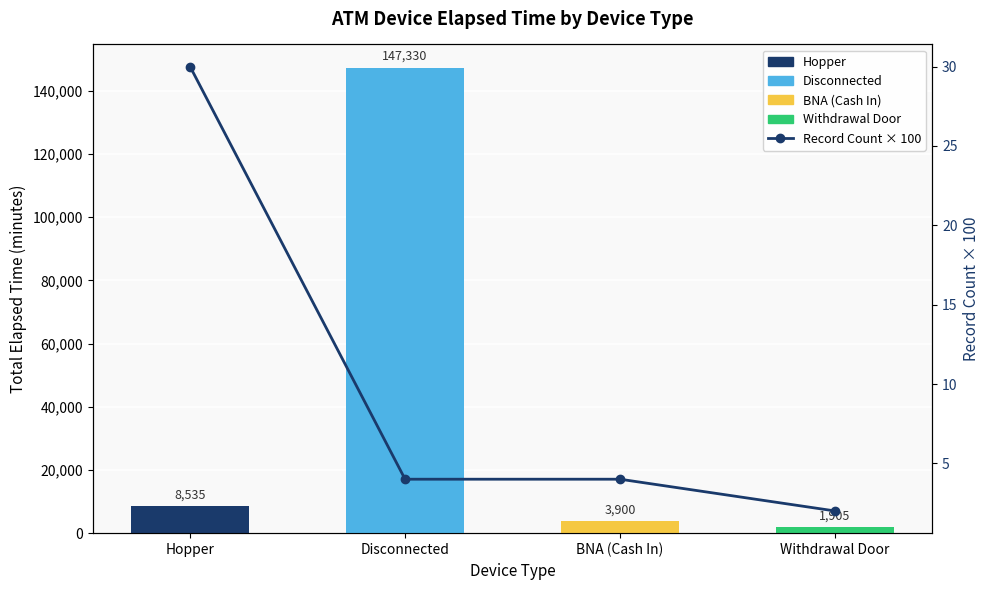

Does the chart contain stacked bars?

No